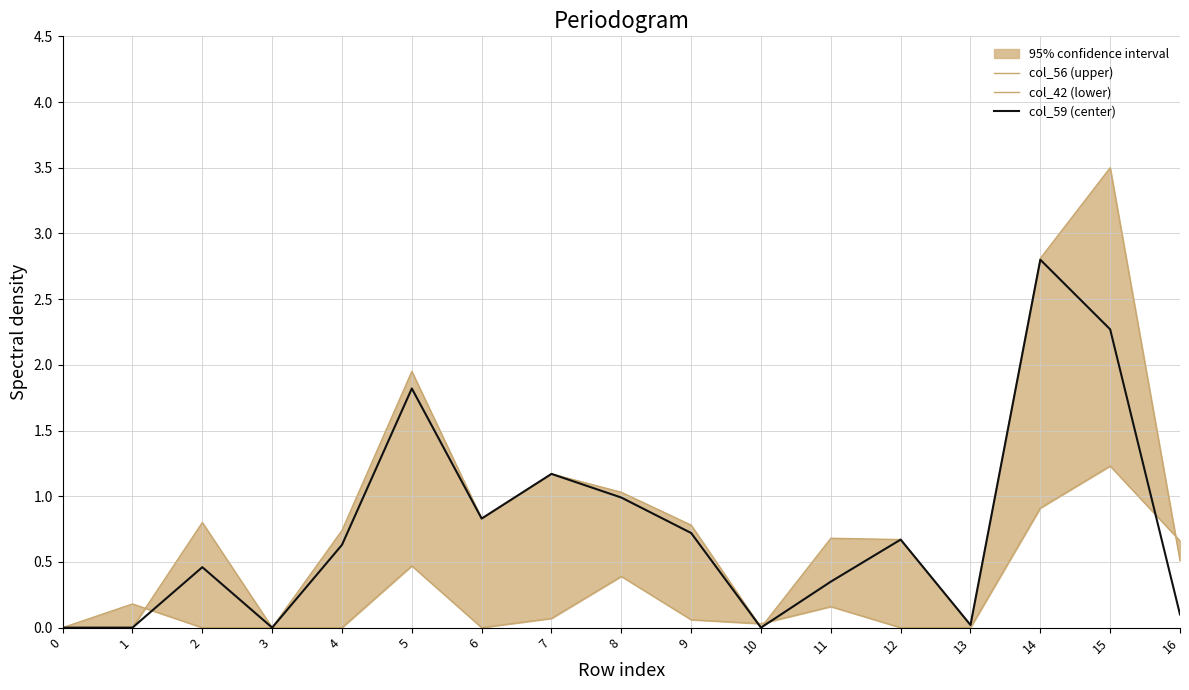

The col_59 (center) series shows 0.0 at 13. True or false?

False